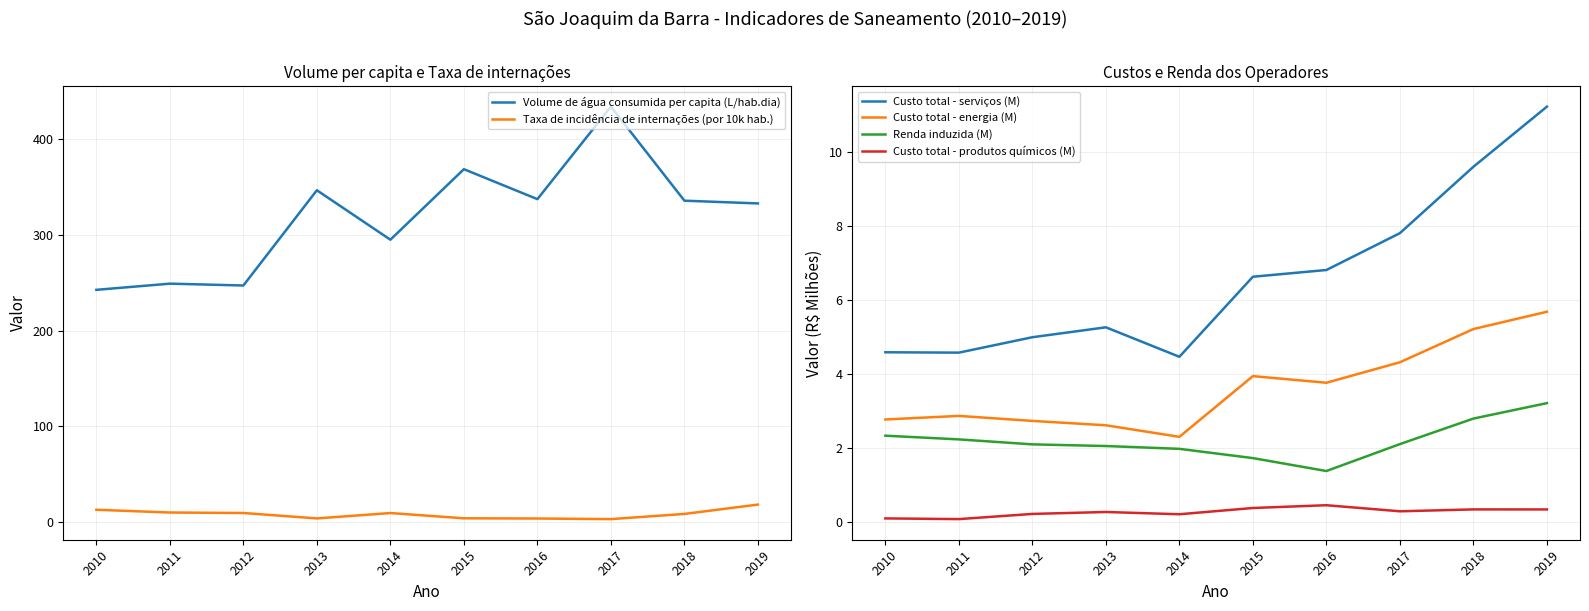

Where is Renda induzida (M) nearest to the value 2?

2014